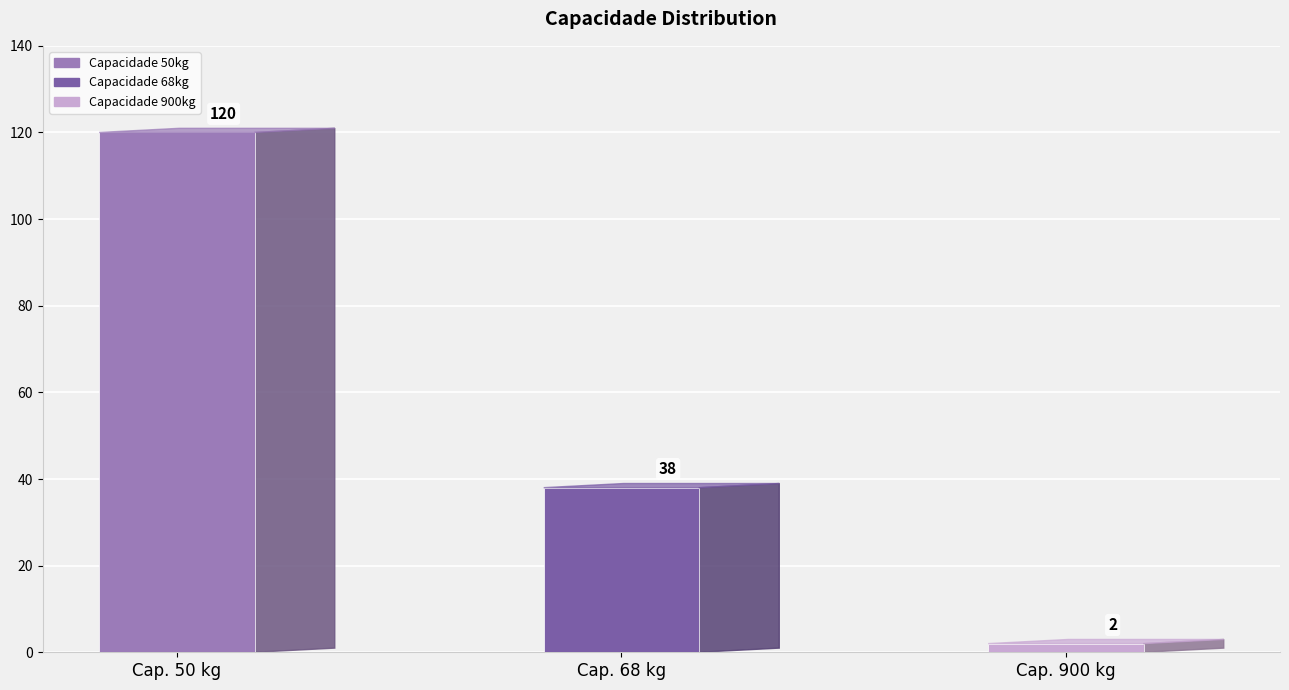

True or false: the data shows 30 at 50.

False